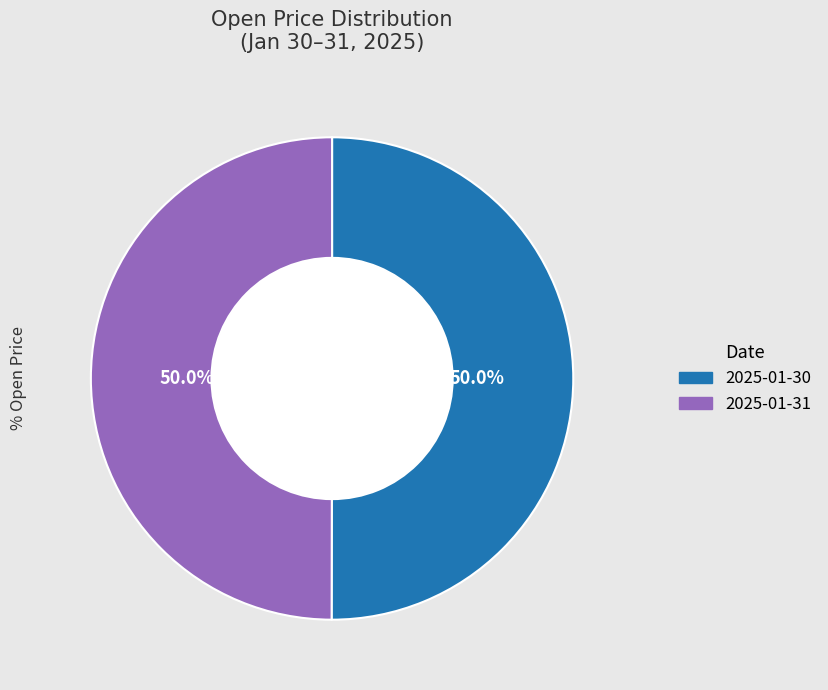

Is it true that 2025-01-31 is 50% of the pie?

True